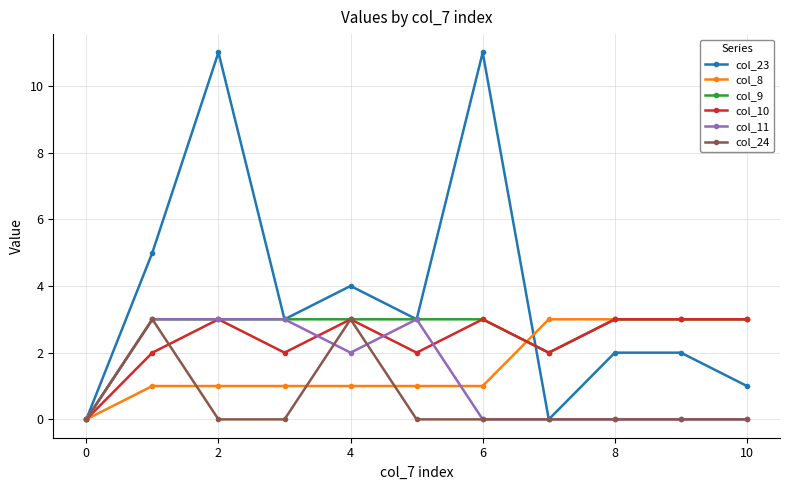

What is the greatest value displayed?

11